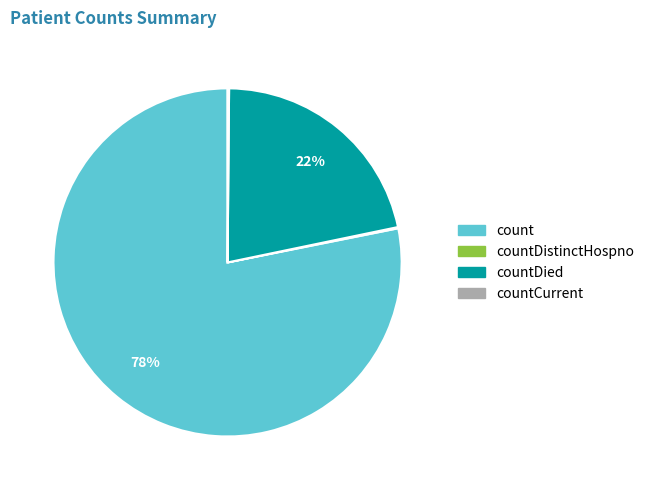

Is there a majority slice in this chart?

Yes